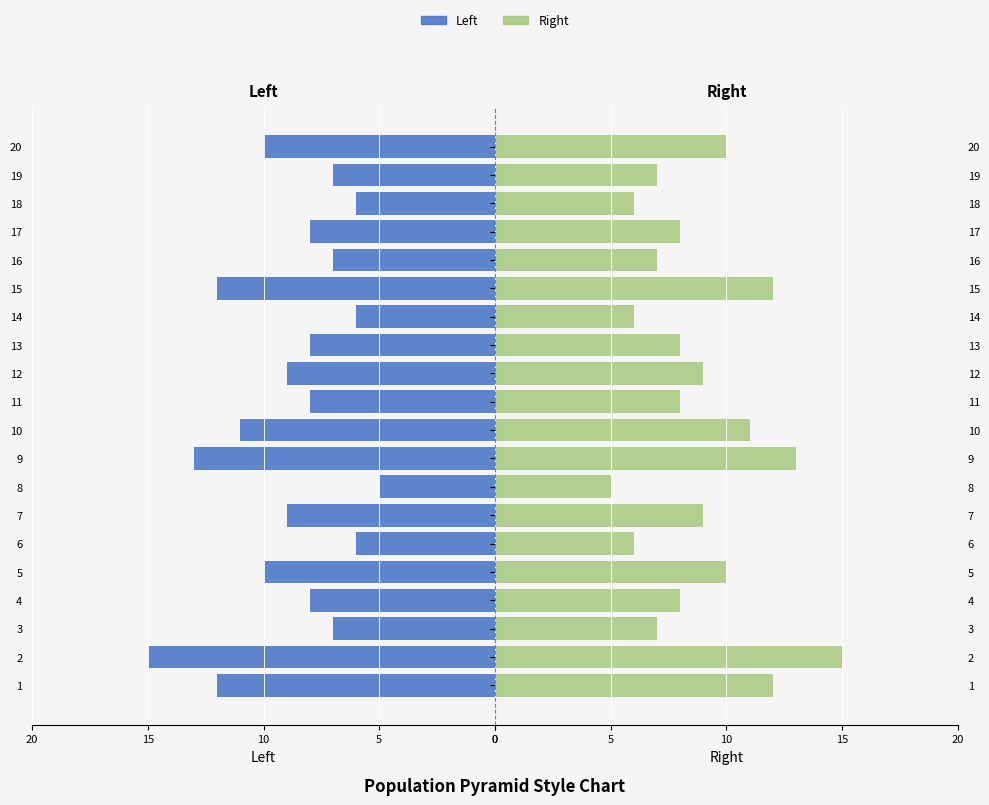

How many distinct data groups are displayed?

2